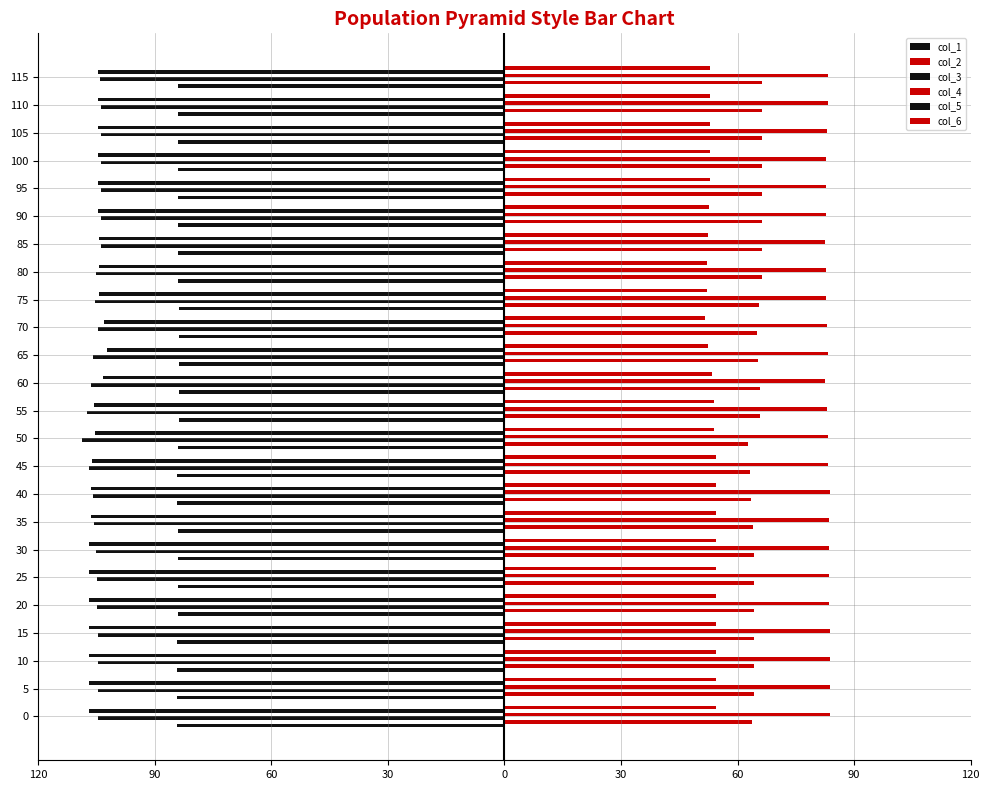

What is the value of the col_1 bar at the 17th from the left?

-84.0